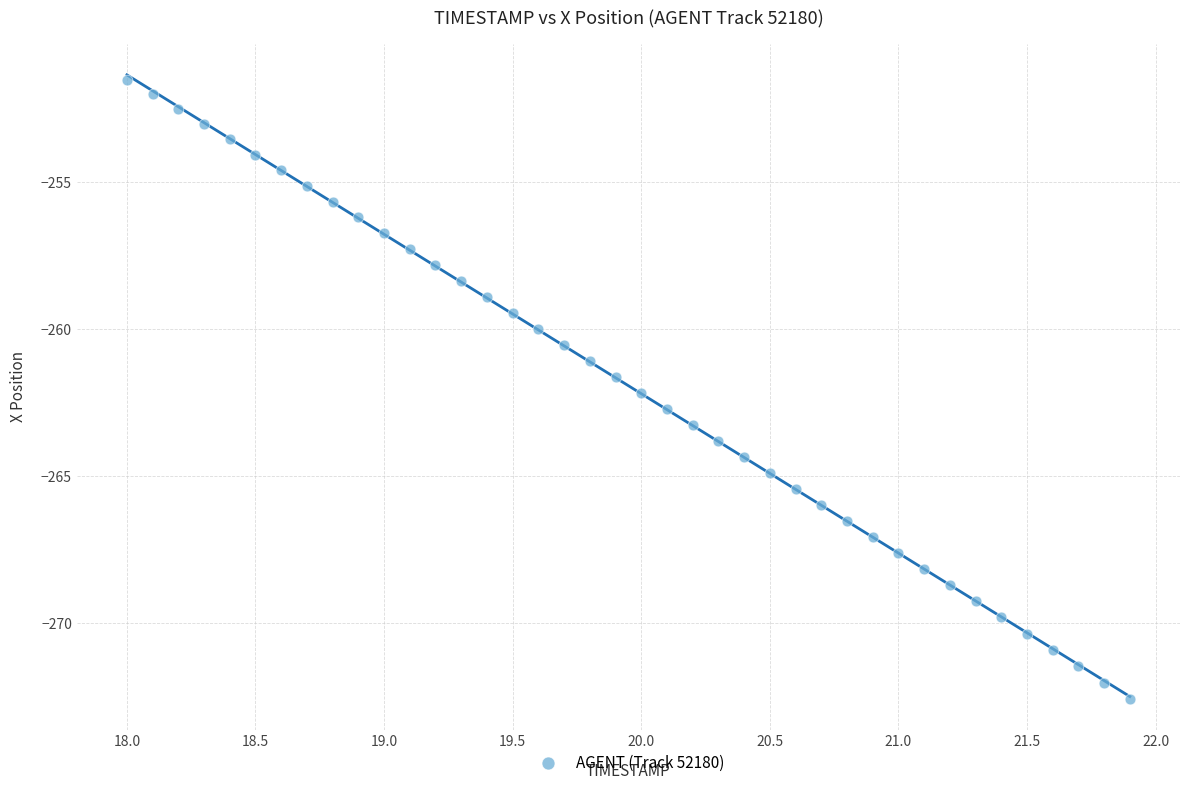

What is the range of X values (max minus min)?

3.9